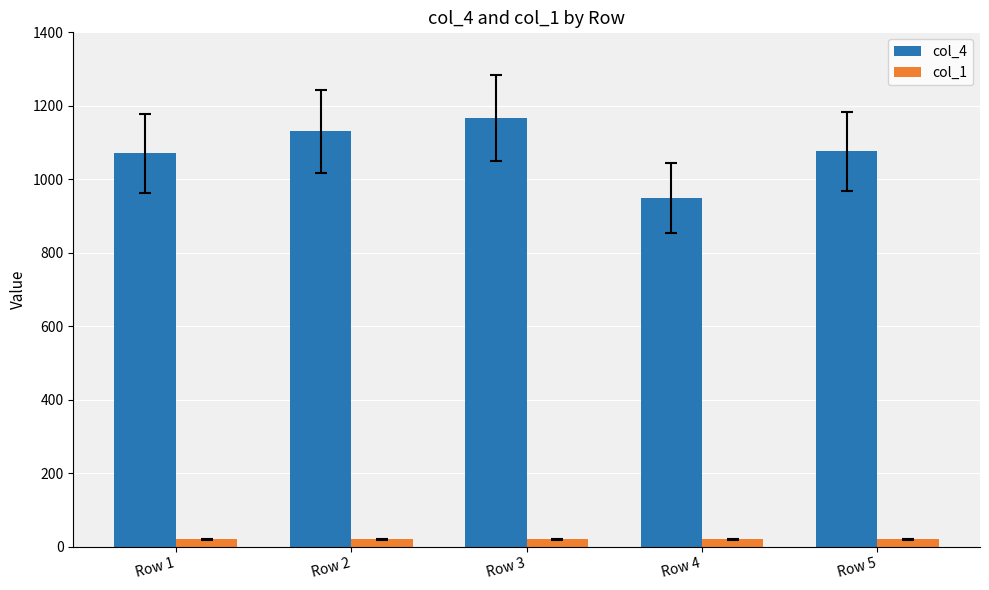

Which label corresponds to the largest value in the chart?

Row 3